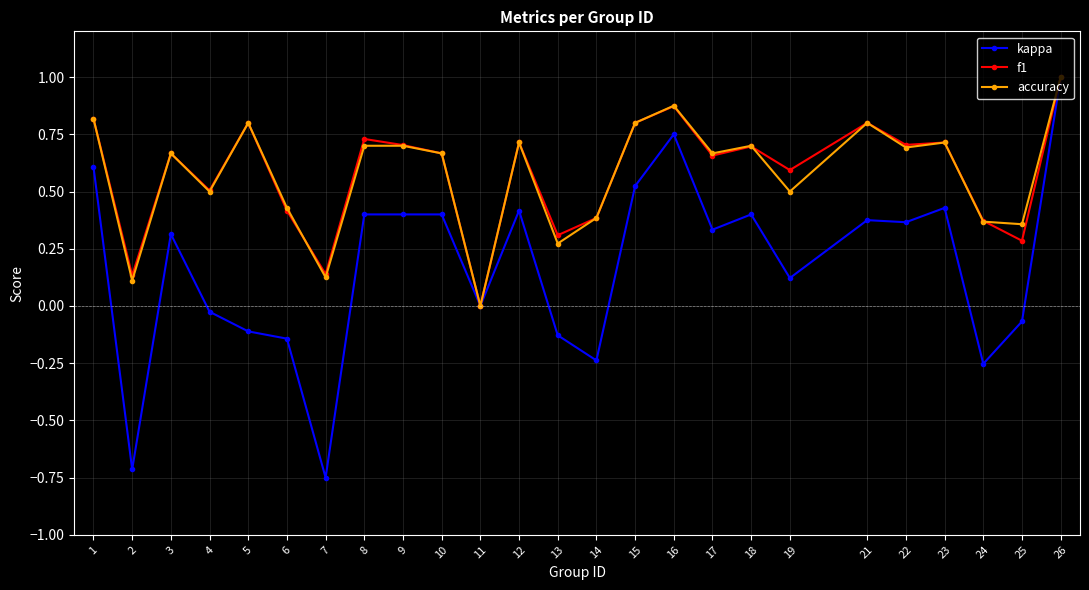

Is it true that f1 equals 0.4 at 21?

False